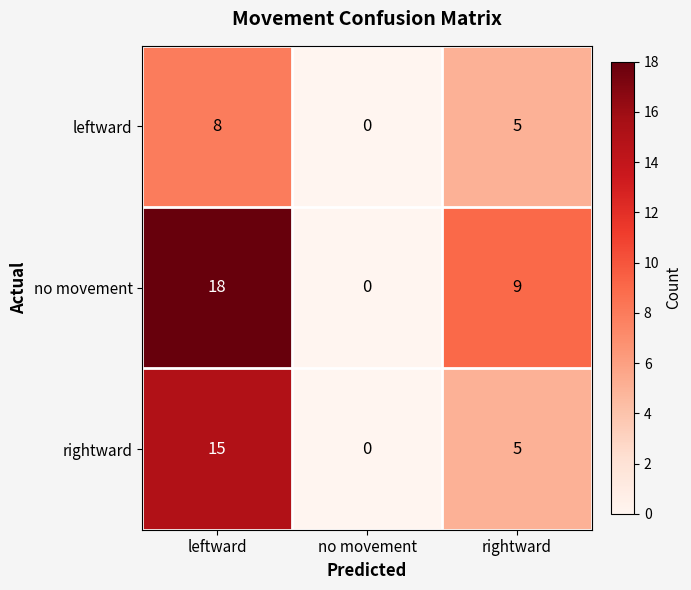

Rank the series by their maximum value, from highest to lowest.

no movement, rightward, leftward